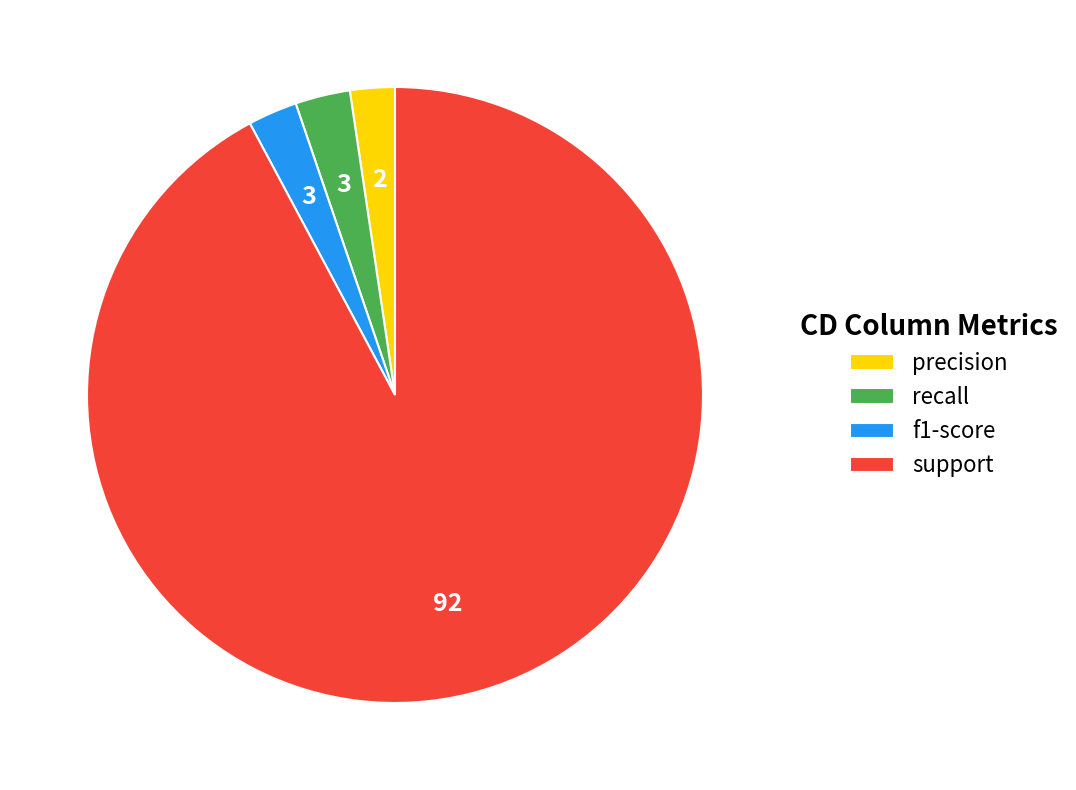

Do support and f1-score together represent more than half of the pie?

Yes